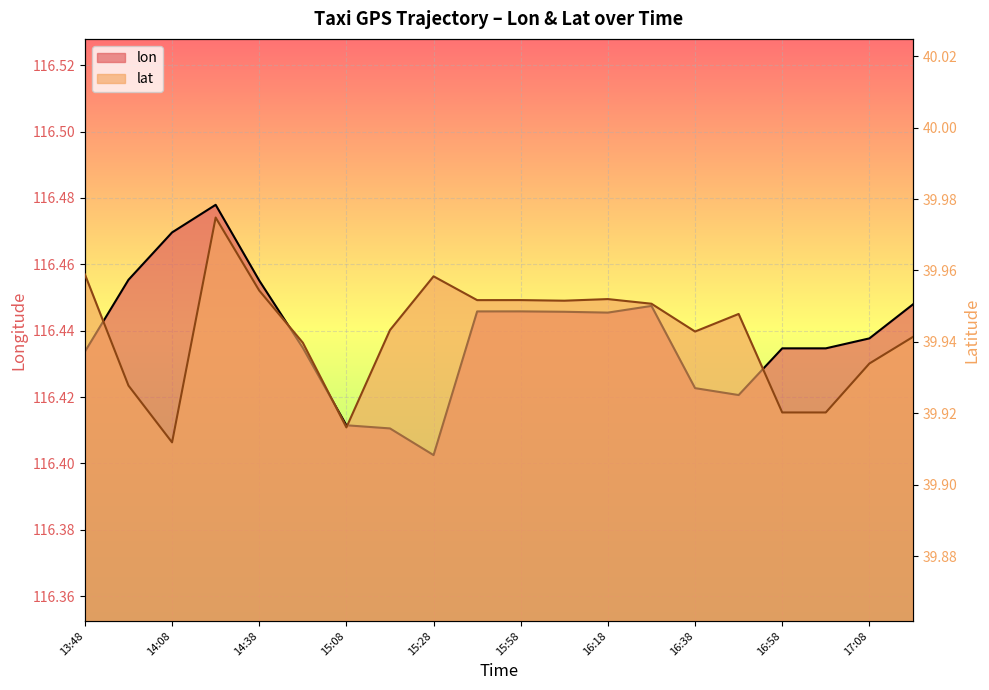

What is the label of the 12th point from the left?

16:08